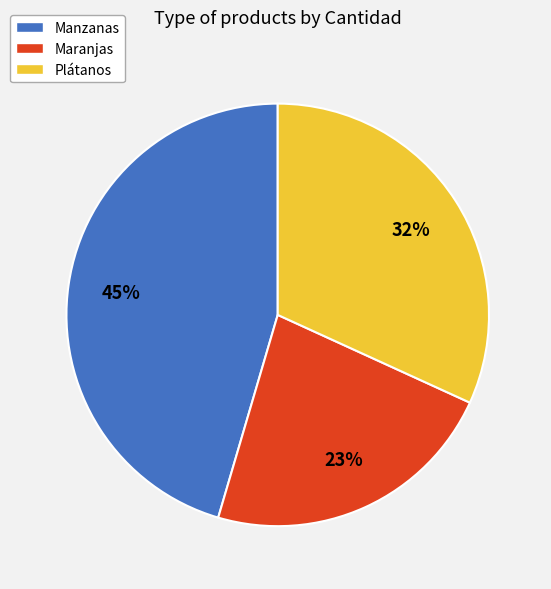

Rank the categories by value from highest to lowest.

Manzanas, Plátanos, Maranjas